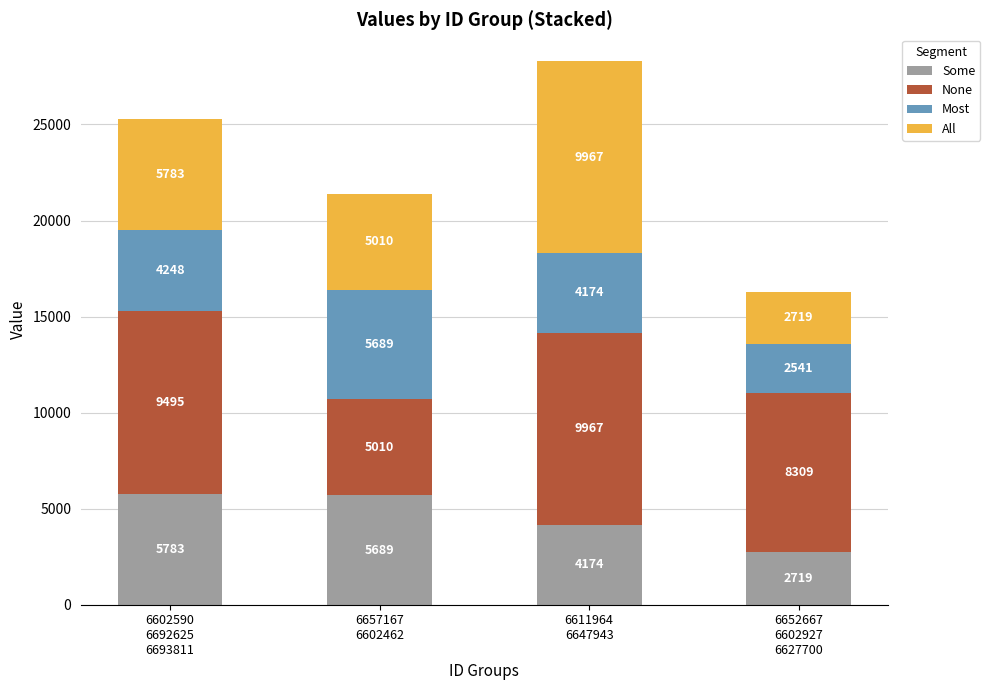

Does the chart contain any negative values?

No